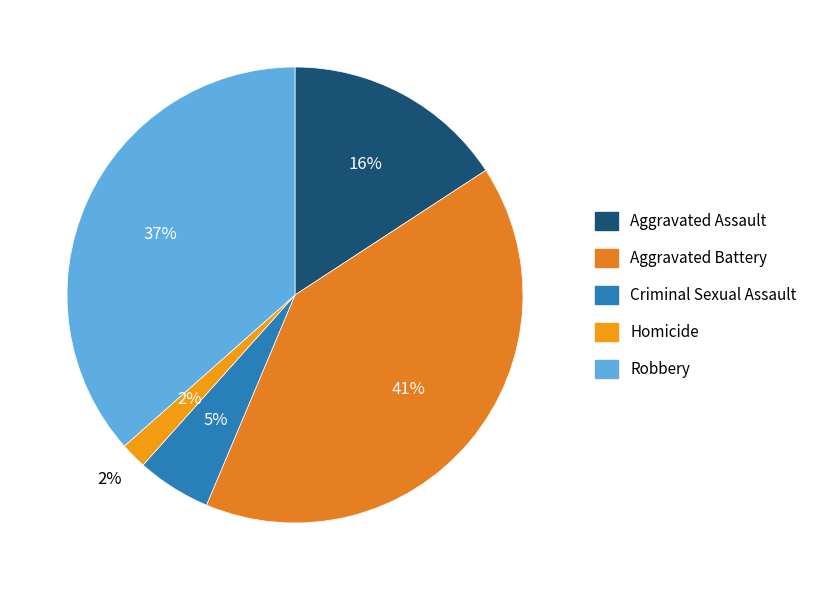

To the nearest percent, what portion does Criminal Sexual Assault represent?

5%